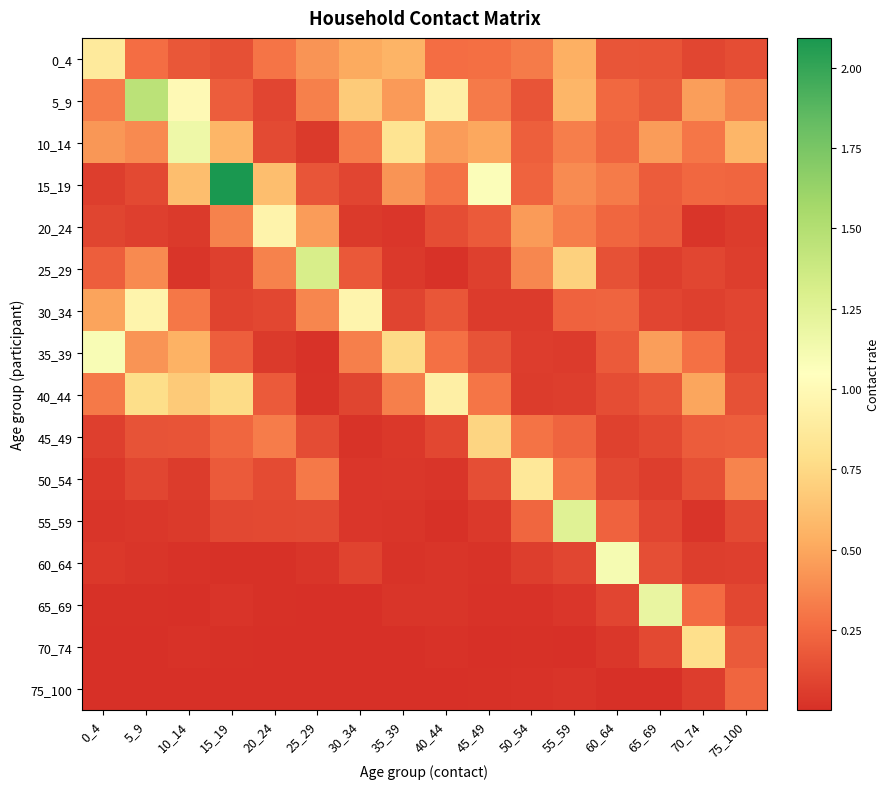

At how many categories does at least one series exceed 0?

16